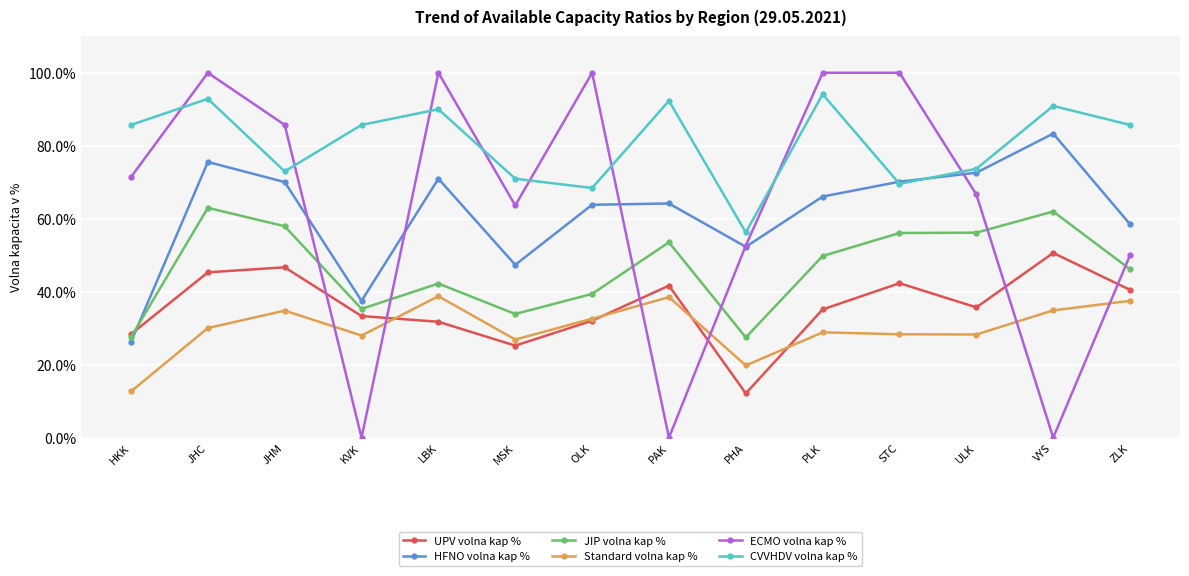

True or false: ECMO volna kap % has a value of 20.7 at MSK.

False